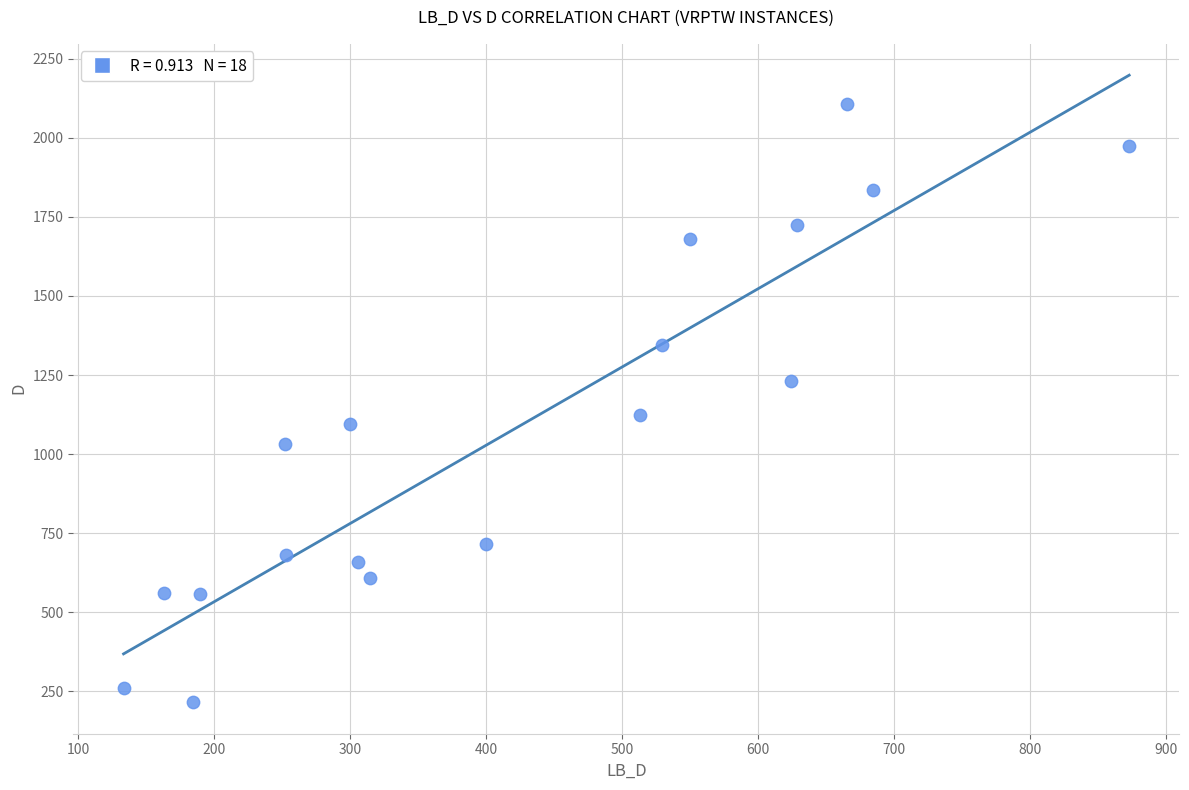

What is the range of Y values (max minus min)?

1890.9